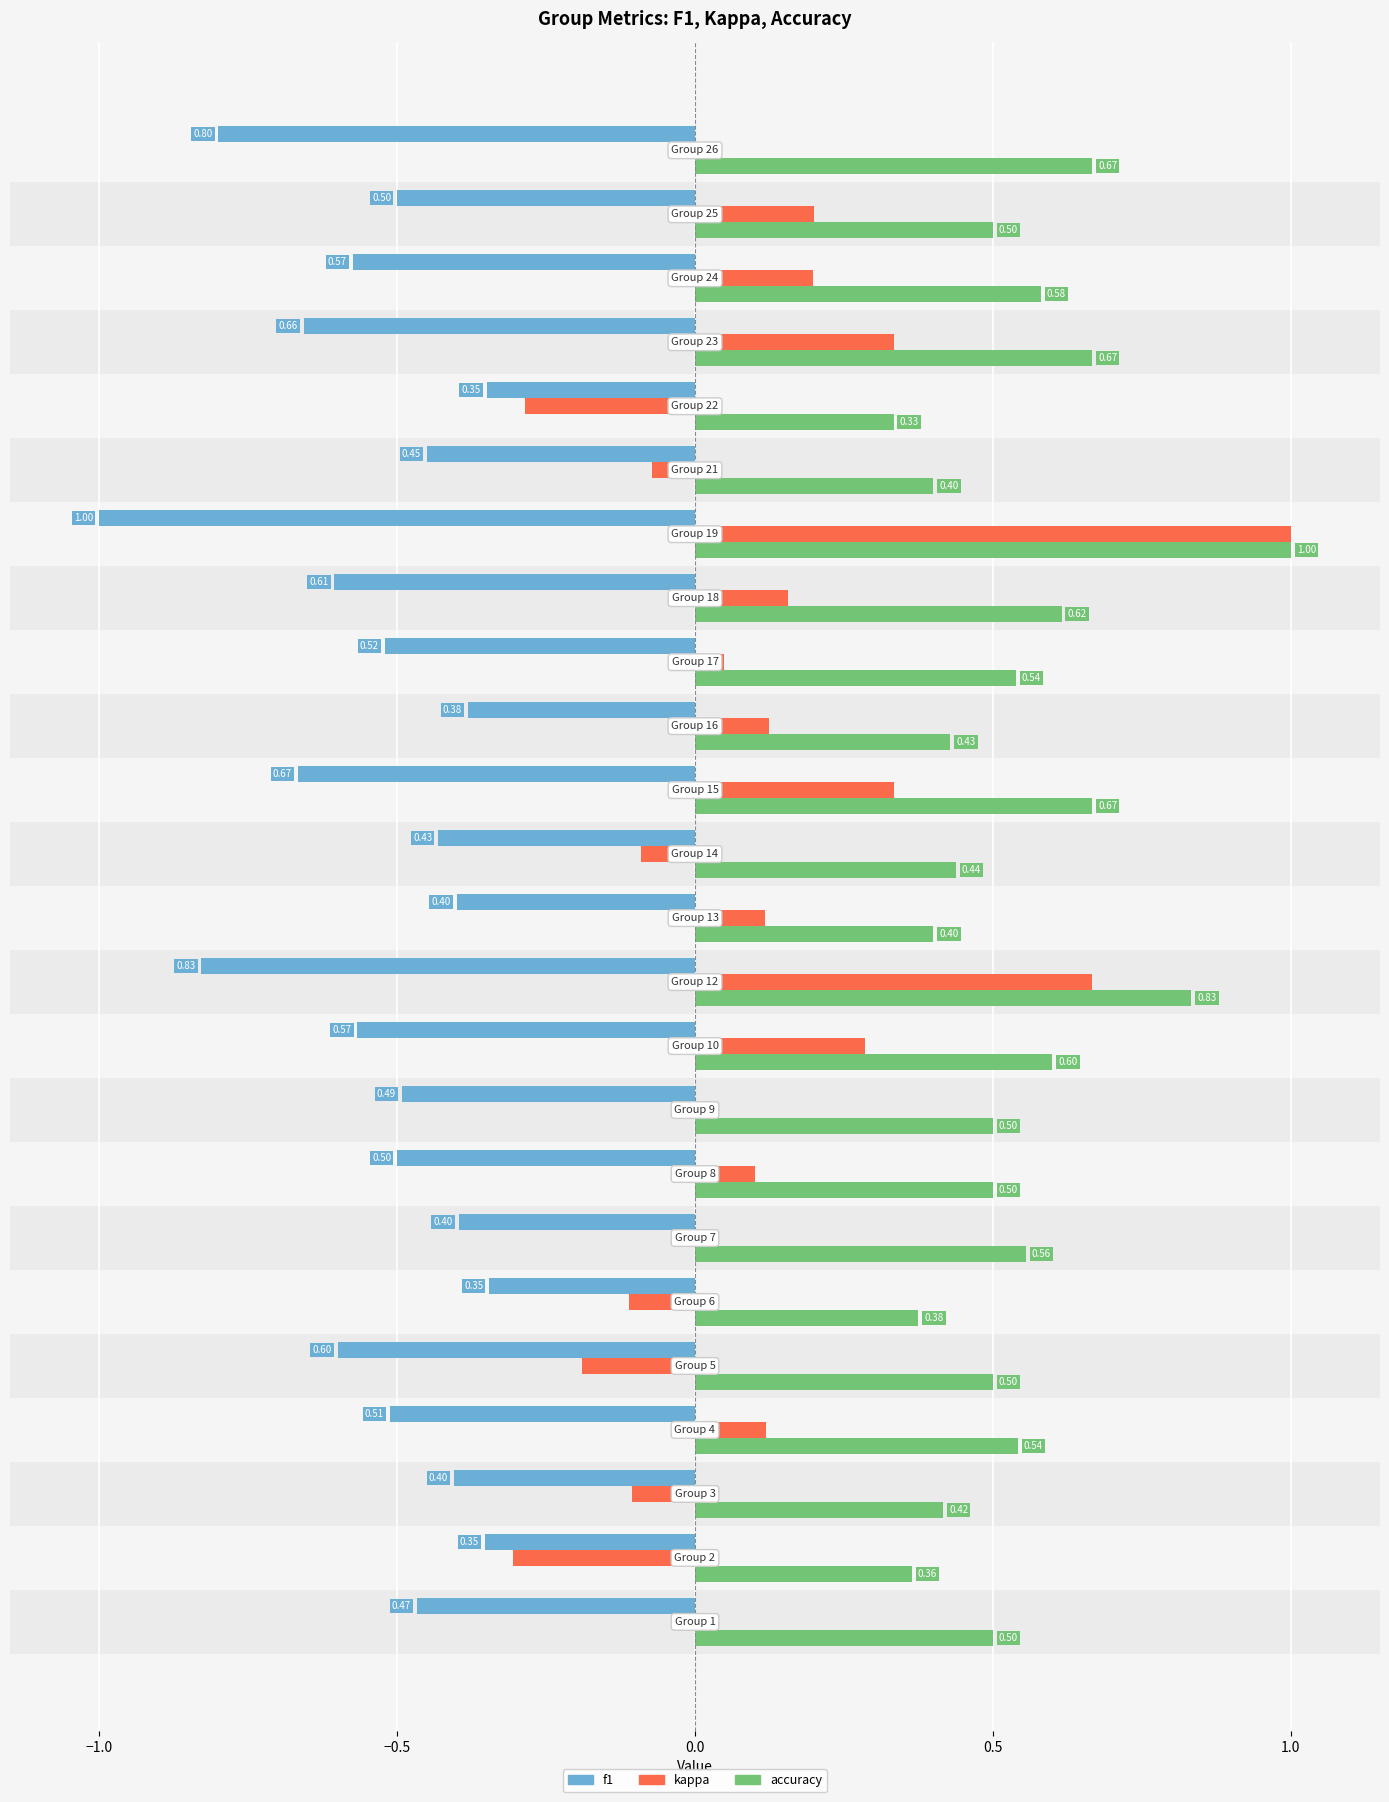

Which series has the largest total across all categories?

accuracy